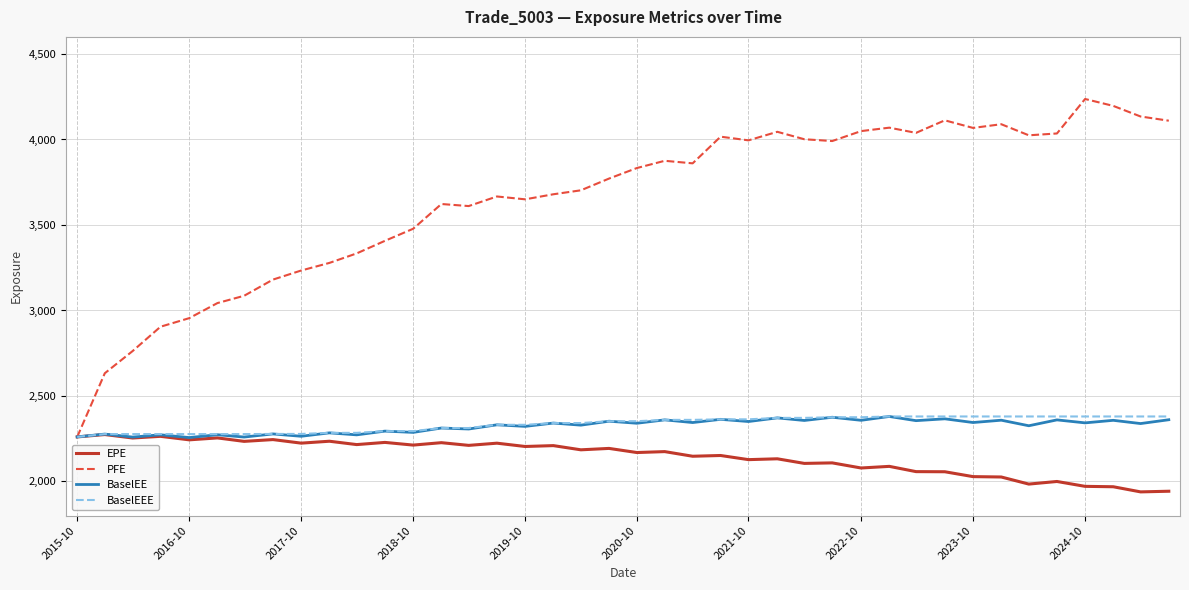

What is the highest value of the EPE series?

2274.4